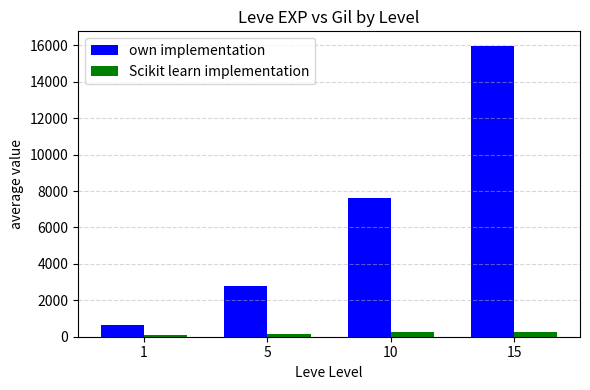

What is the value of the Scikit learn implementation bar at the 2nd from the left?

151